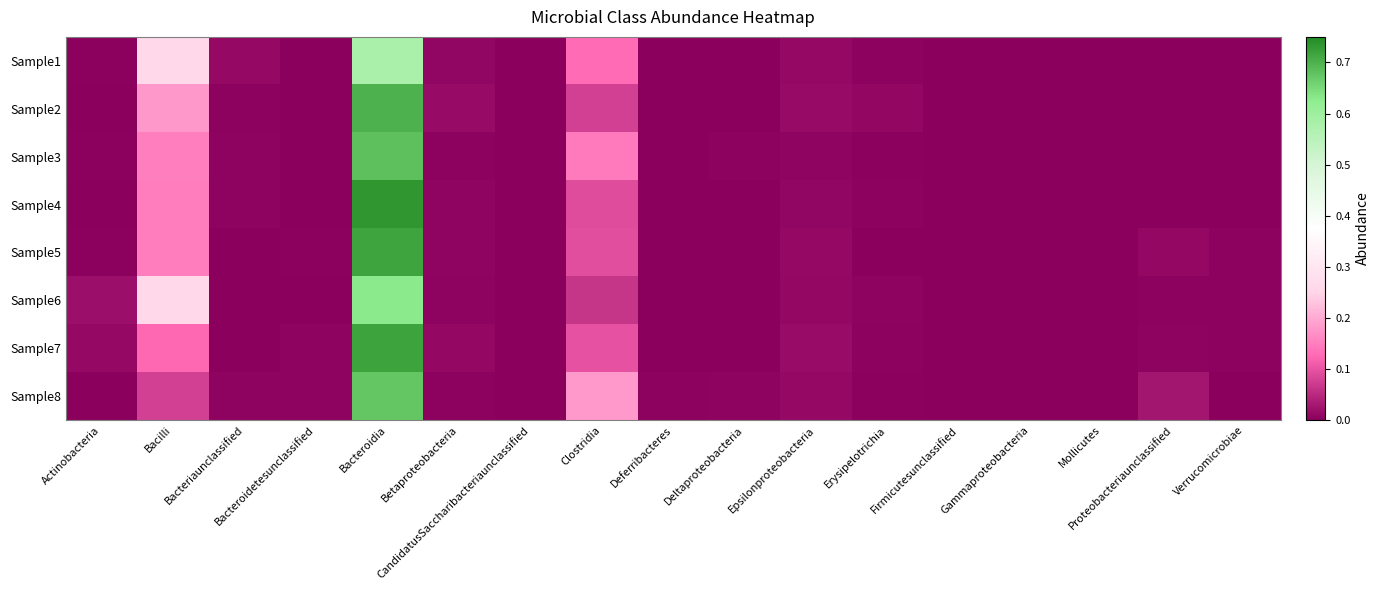

Reading right to left, extract all data points from this chart.

Sample1: Verrucomicrobiae=0.0	Proteobacteriaunclassified=0.0	Mollicutes=0.0	Gammaproteobacteria=0.0	Firmicutesunclassified=0.0	Erysipelotrichia=0.0	Epsilonproteobacteria=0.0	Deltaproteobacteria=0.0	Deferribacteres=0.0	Clostridia=0.1	CandidatusSaccharibacteriaunclassified=0.0	Betaproteobacteria=0.0	Bacteroidia=0.6	Bacteroidetesunclassified=0.0	Bacteriaunclassified=0.0	Bacilli=0.3	Actinobacteria=0.0
Sample2: Verrucomicrobiae=0.0	Proteobacteriaunclassified=0.0	Mollicutes=0.0	Gammaproteobacteria=0.0	Firmicutesunclassified=0.0	Erysipelotrichia=0.0	Epsilonproteobacteria=0.0	Deltaproteobacteria=0.0	Deferribacteres=0.0	Clostridia=0.1	CandidatusSaccharibacteriaunclassified=0.0	Betaproteobacteria=0.0	Bacteroidia=0.7	Bacteroidetesunclassified=0.0	Bacteriaunclassified=0.0	Bacilli=0.2	Actinobacteria=0.0
Sample3: Verrucomicrobiae=0.0	Proteobacteriaunclassified=0.0	Mollicutes=0.0	Gammaproteobacteria=0.0	Firmicutesunclassified=0.0	Erysipelotrichia=0.0	Epsilonproteobacteria=0.0	Deltaproteobacteria=0.0	Deferribacteres=0.0	Clostridia=0.1	CandidatusSaccharibacteriaunclassified=0.0	Betaproteobacteria=0.0	Bacteroidia=0.7	Bacteroidetesunclassified=0.0	Bacteriaunclassified=0.0	Bacilli=0.1	Actinobacteria=0.0
Sample4: Verrucomicrobiae=0.0	Proteobacteriaunclassified=0.0	Mollicutes=0.0	Gammaproteobacteria=0.0	Firmicutesunclassified=0.0	Erysipelotrichia=0.0	Epsilonproteobacteria=0.0	Deltaproteobacteria=0.0	Deferribacteres=0.0	Clostridia=0.1	CandidatusSaccharibacteriaunclassified=0.0	Betaproteobacteria=0.0	Bacteroidia=0.7	Bacteroidetesunclassified=0.0	Bacteriaunclassified=0.0	Bacilli=0.1	Actinobacteria=0.0
Sample5: Verrucomicrobiae=0.0	Proteobacteriaunclassified=0.0	Mollicutes=0.0	Gammaproteobacteria=0.0	Firmicutesunclassified=0.0	Erysipelotrichia=0.0	Epsilonproteobacteria=0.0	Deltaproteobacteria=0.0	Deferribacteres=0.0	Clostridia=0.1	CandidatusSaccharibacteriaunclassified=0.0	Betaproteobacteria=0.0	Bacteroidia=0.7	Bacteroidetesunclassified=0.0	Bacteriaunclassified=0.0	Bacilli=0.1	Actinobacteria=0.0
Sample6: Verrucomicrobiae=0.0	Proteobacteriaunclassified=0.0	Mollicutes=0.0	Gammaproteobacteria=0.0	Firmicutesunclassified=0.0	Erysipelotrichia=0.0	Epsilonproteobacteria=0.0	Deltaproteobacteria=0.0	Deferribacteres=0.0	Clostridia=0.1	CandidatusSaccharibacteriaunclassified=0.0	Betaproteobacteria=0.0	Bacteroidia=0.6	Bacteroidetesunclassified=0.0	Bacteriaunclassified=0.0	Bacilli=0.3	Actinobacteria=0.0
Sample7: Verrucomicrobiae=0.0	Proteobacteriaunclassified=0.0	Mollicutes=0.0	Gammaproteobacteria=0.0	Firmicutesunclassified=0.0	Erysipelotrichia=0.0	Epsilonproteobacteria=0.0	Deltaproteobacteria=0.0	Deferribacteres=0.0	Clostridia=0.1	CandidatusSaccharibacteriaunclassified=0.0	Betaproteobacteria=0.0	Bacteroidia=0.7	Bacteroidetesunclassified=0.0	Bacteriaunclassified=0.0	Bacilli=0.1	Actinobacteria=0.0
Sample8: Verrucomicrobiae=0.0	Proteobacteriaunclassified=0.0	Mollicutes=0.0	Gammaproteobacteria=0.0	Firmicutesunclassified=0.0	Erysipelotrichia=0.0	Epsilonproteobacteria=0.0	Deltaproteobacteria=0.0	Deferribacteres=0.0	Clostridia=0.2	CandidatusSaccharibacteriaunclassified=0.0	Betaproteobacteria=0.0	Bacteroidia=0.7	Bacteroidetesunclassified=0.0	Bacteriaunclassified=0.0	Bacilli=0.1	Actinobacteria=0.0